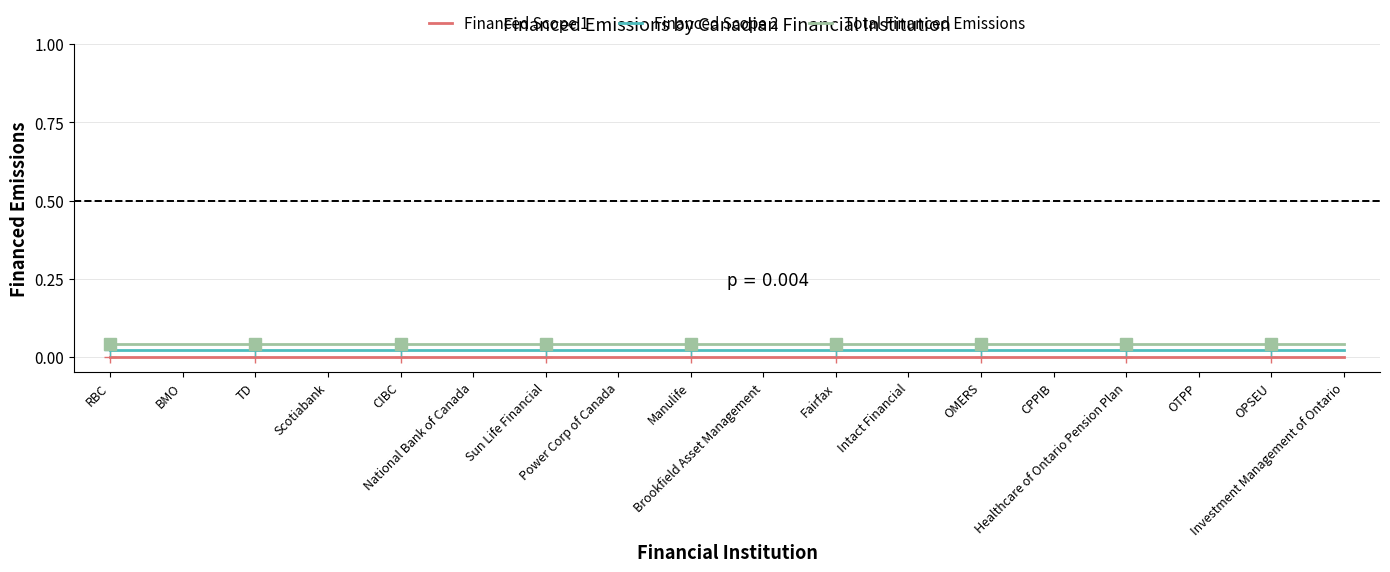

True or false: Total Financed Emissions and Financed Scope 1 cross at least once.

False